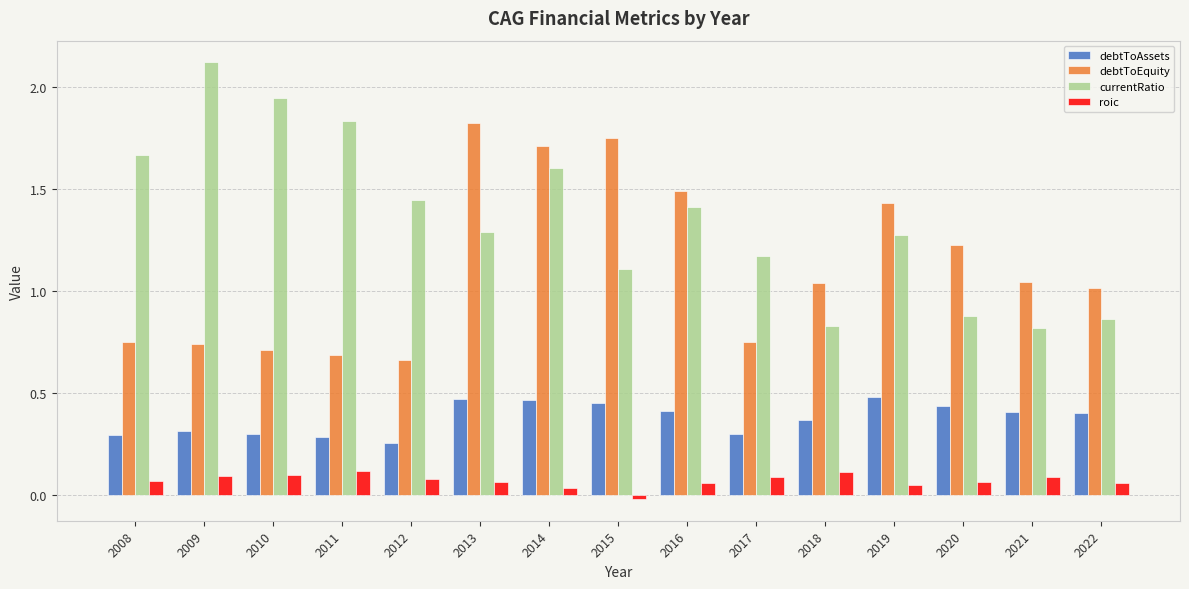

The value of currentRatio at 2022 is 0.5. True or false?

False